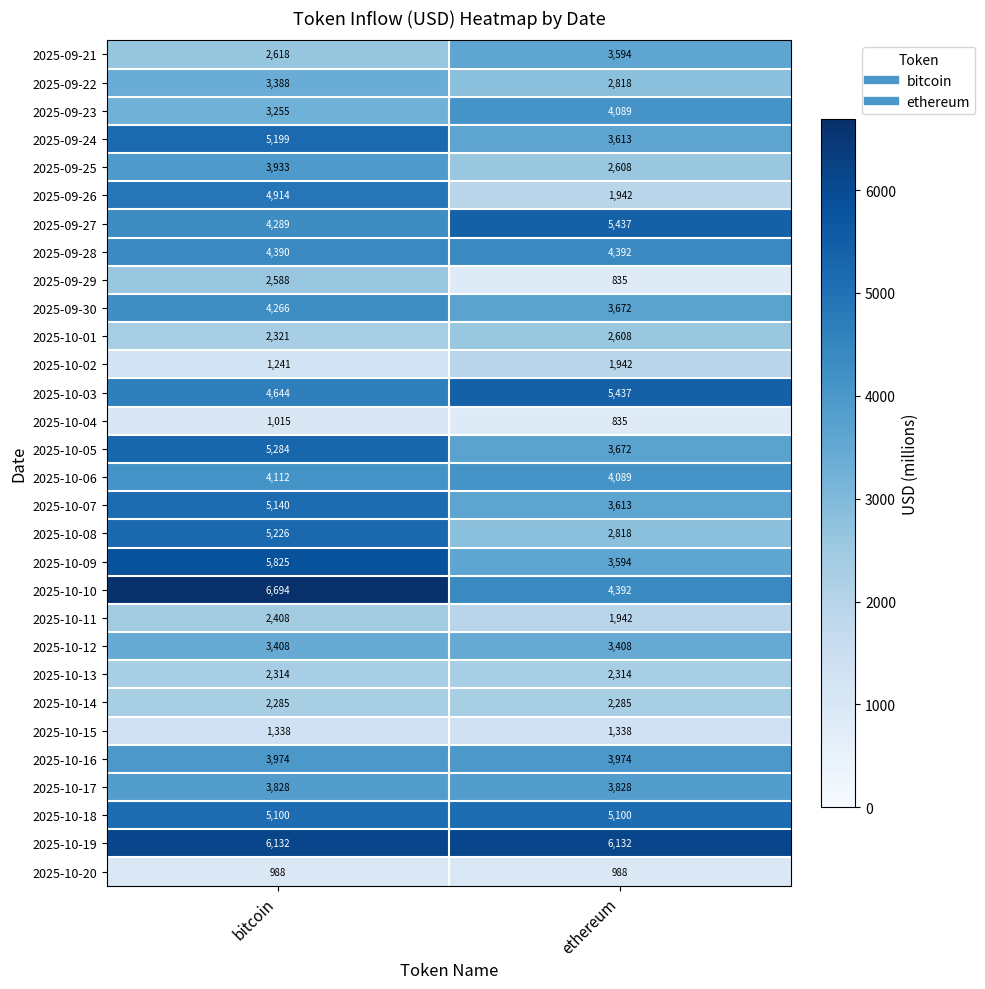

Is it true that 2025-10-20 equals 385 at ethereum?

False